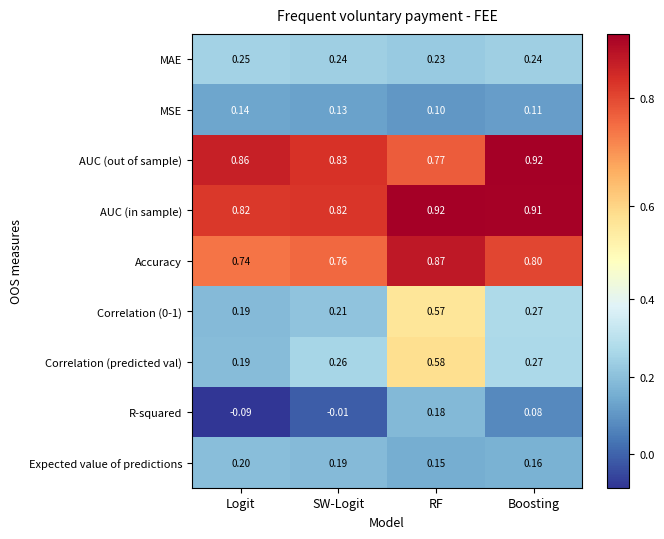

Which category has the lowest value across all series?

Logit